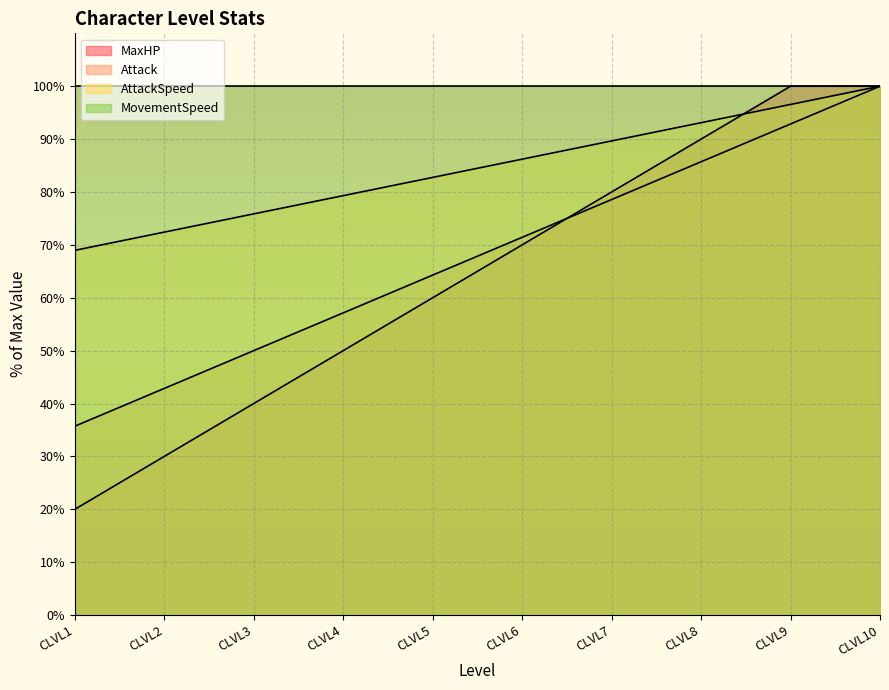

True or false: AttackSpeed and MaxHP intersect in this chart.

True